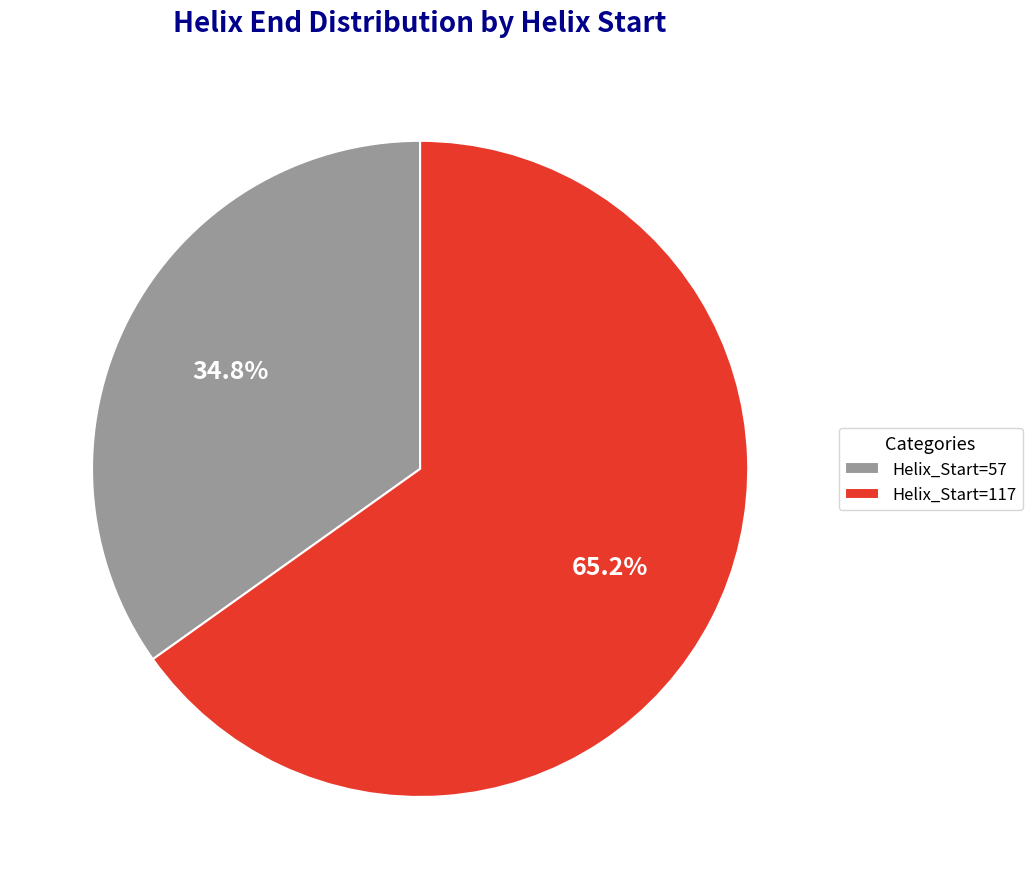

Which has a higher value, Helix_Start=117 or Helix_Start=57?

Helix_Start=117